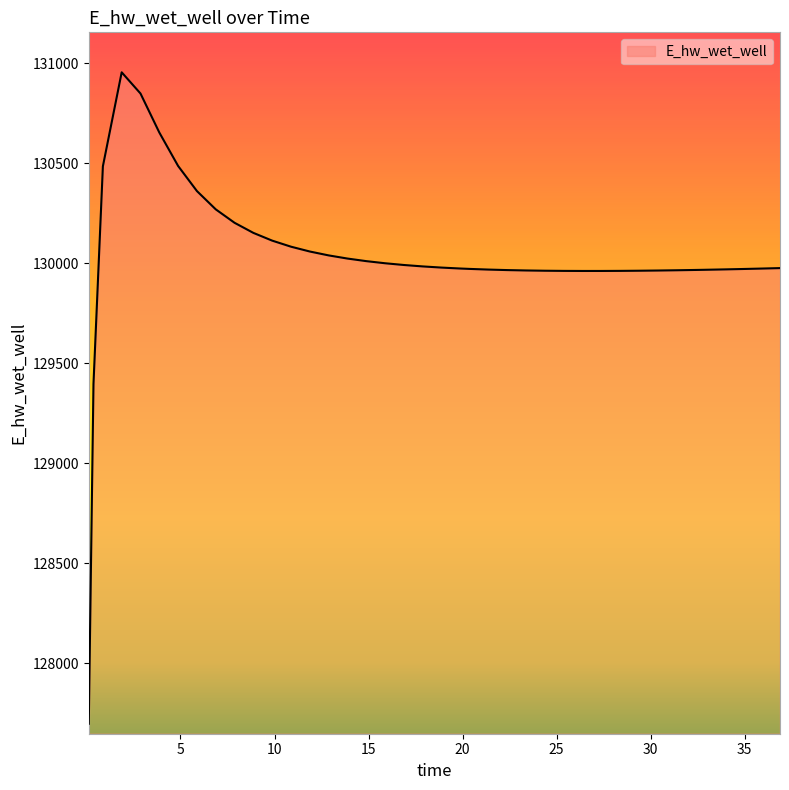

What is the difference between the maximum and minimum values?

3258.4